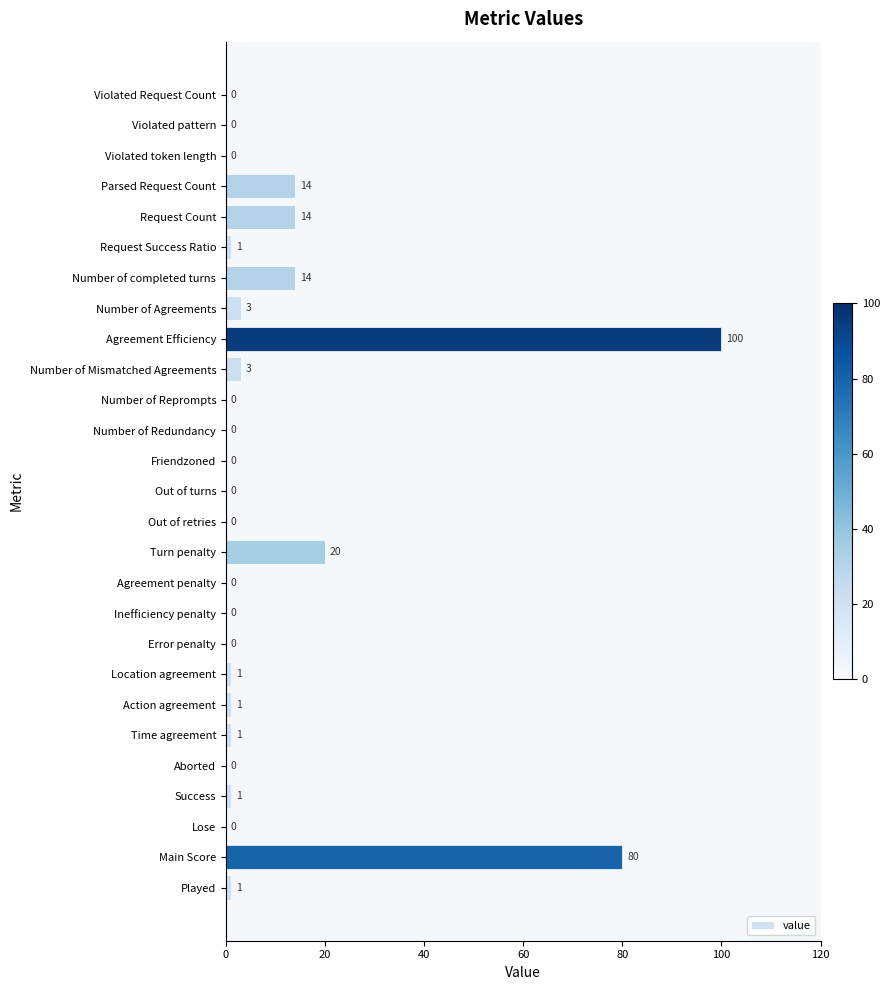

Reading top to bottom, transcribe all the data shown in this chart.

Violated Request Count=0	Violated pattern=0	Violated token length=0	Parsed Request Count=14	Request Count=14	Request Success Ratio=1	Number of completed turns=14	Number of Agreements=3	Agreement Efficiency=100	Number of Mismatched Agreements=3	Number of Reprompts=0	Number of Redundancy=0	Friendzoned=0	Out of turns=0	Out of retries=0	Turn penalty=20	Agreement penalty=0	Inefficiency penalty=0	Error penalty=0	Location agreement=1	Action agreement=1	Time agreement=1	Aborted=0	Success=1	Lose=0	Main Score=80	Played=1